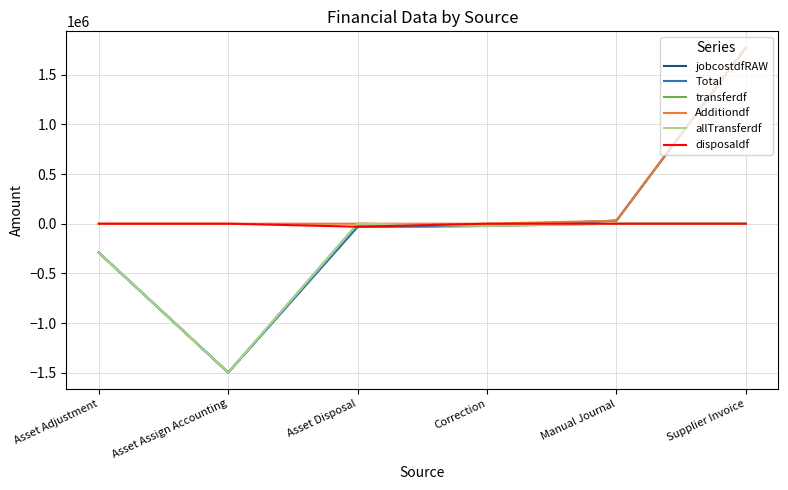

Is this an area chart (filled region under the line)?

No